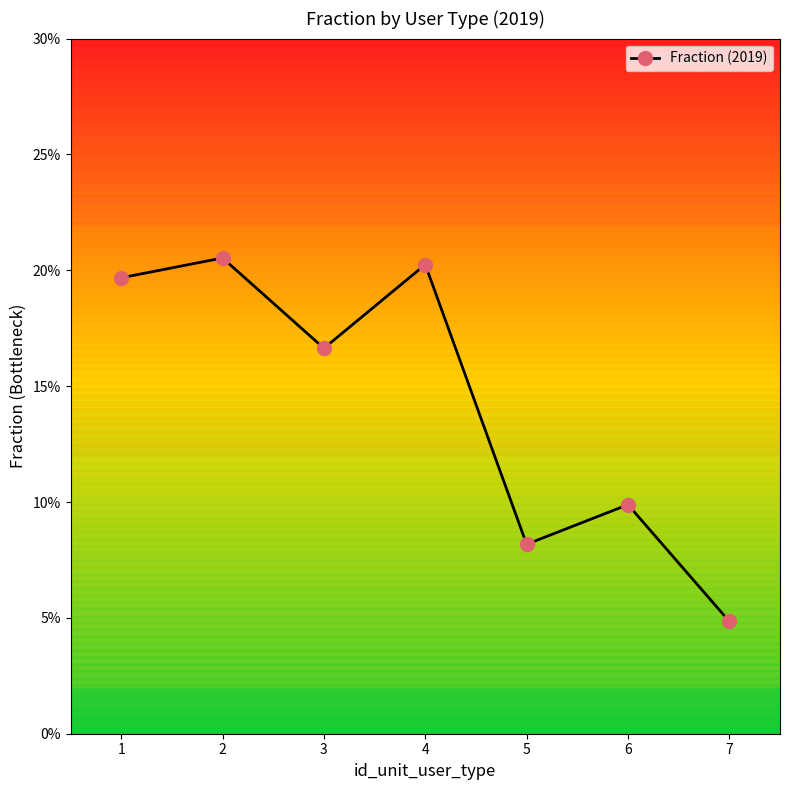

Is this an area chart (filled region under the line)?

No